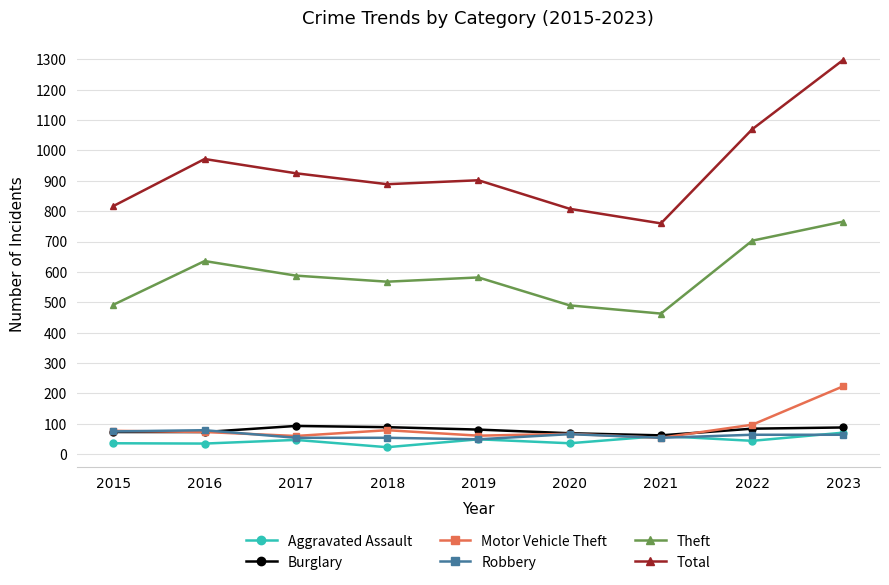

After their last crossing, which series has the higher values: Aggravated Assault or Robbery?

Aggravated Assault